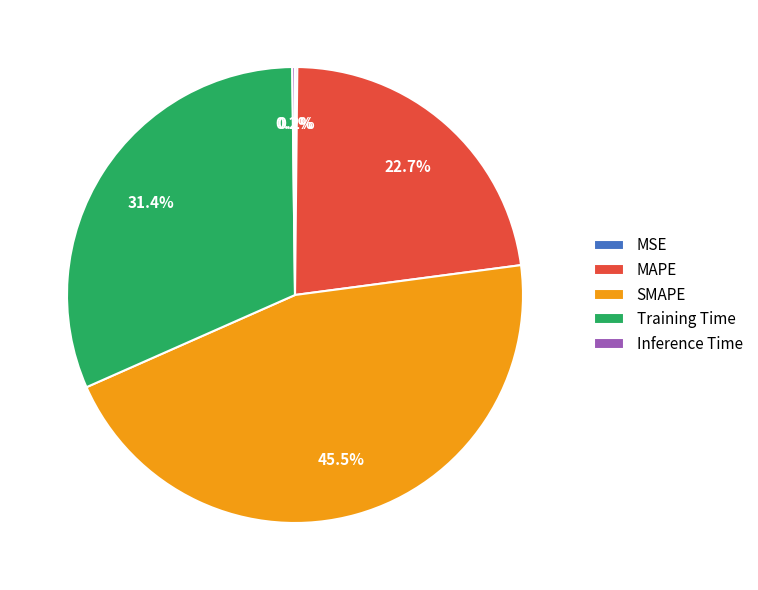

To the nearest percent, what is the average slice percentage?

20%